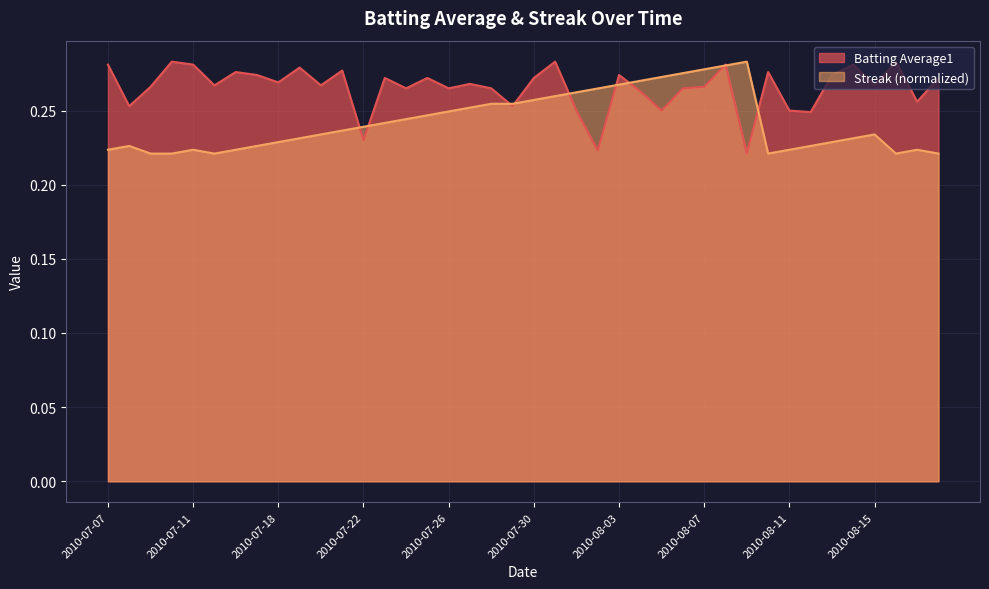

Which series has the largest range (max minus min)?

Batting Average1